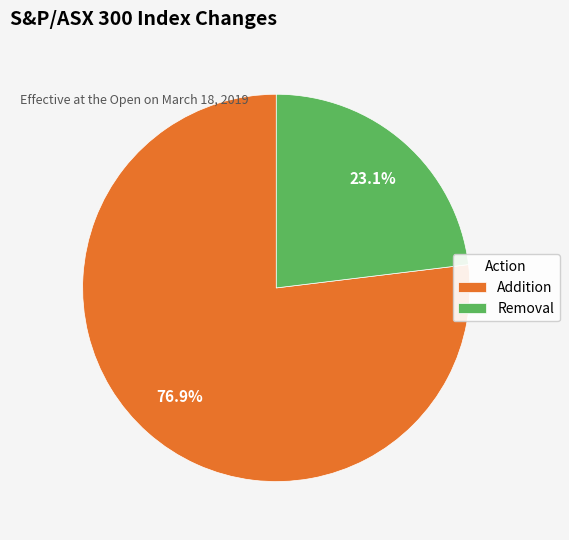

Does Addition account for over 50% of the chart?

Yes